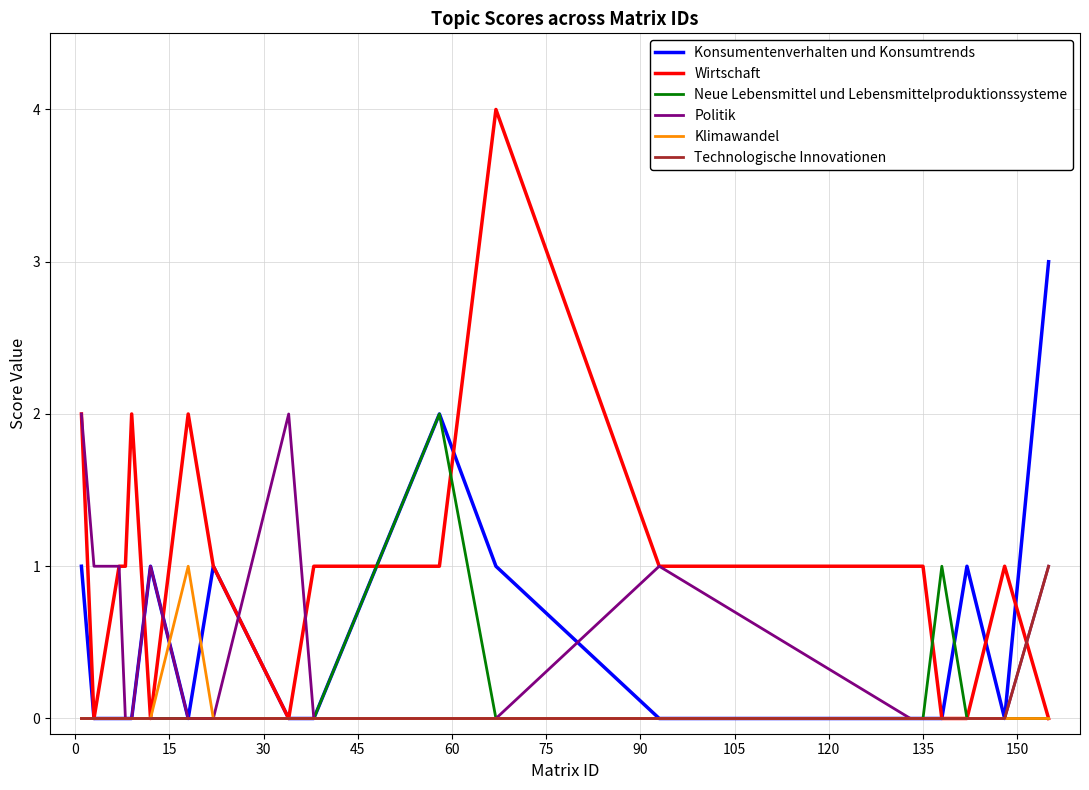

Which series has the widest spread of values?

Wirtschaft